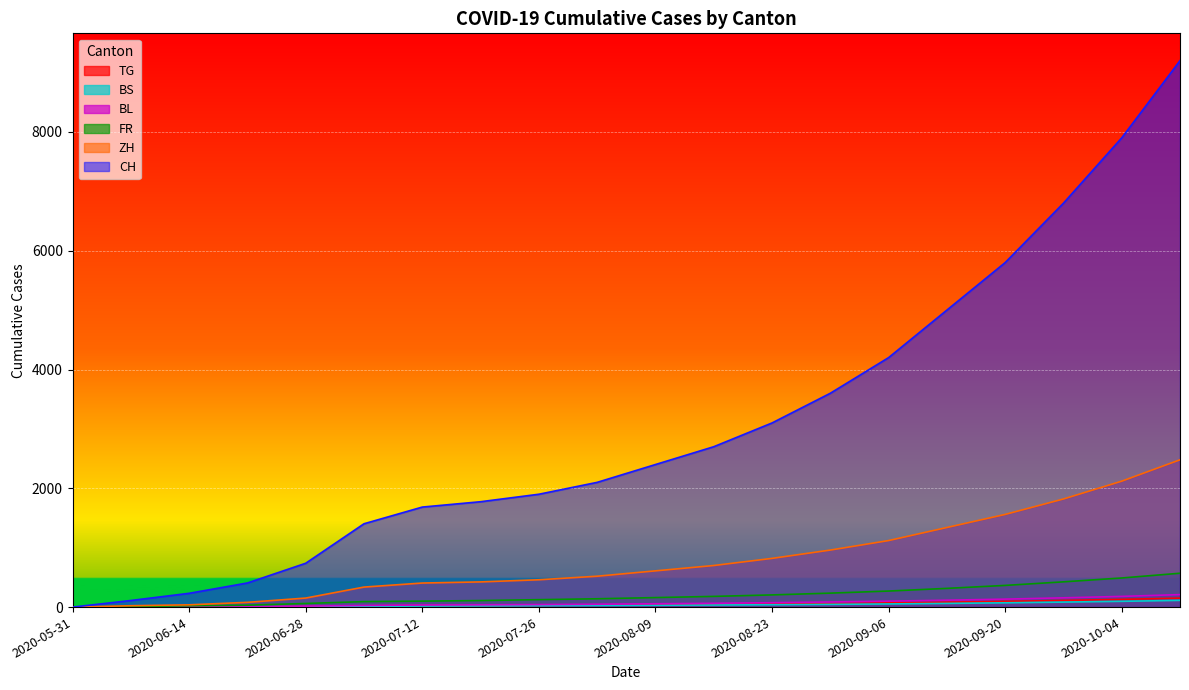

Between 2020-08-16 and 2020-09-06, which series saw the biggest shift?

CH